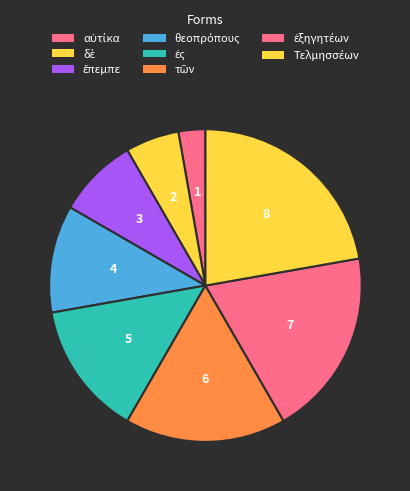

Does ἐξηγητέων account for over 50% of the chart?

No